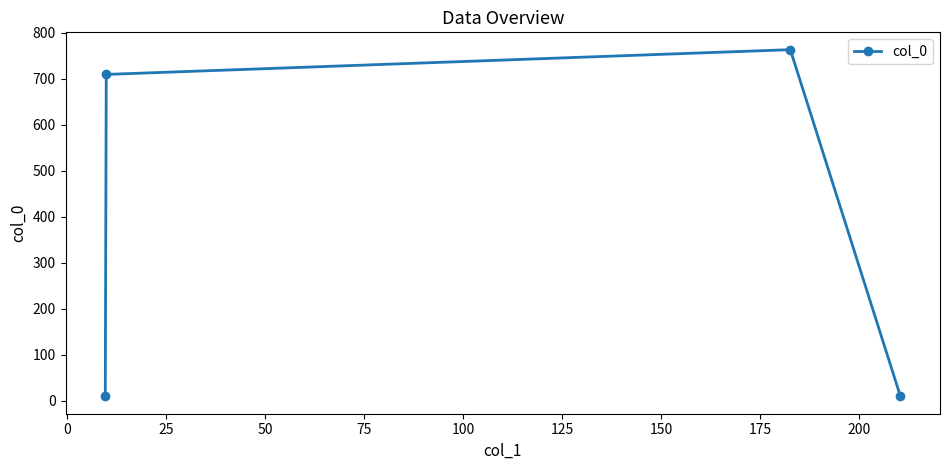

What is the difference between the maximum and minimum values?

754.0